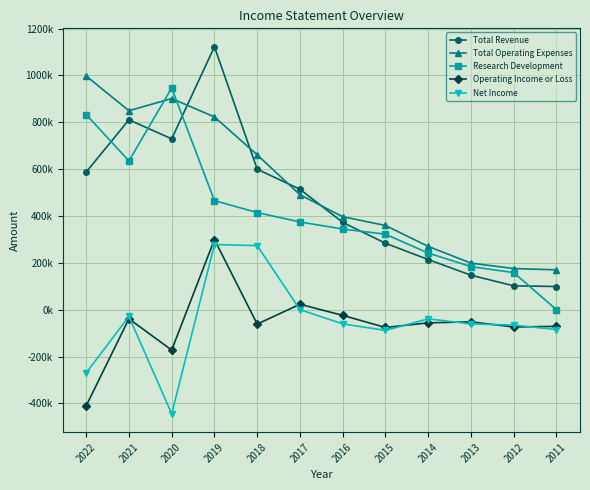

How many positive values does the Research Development series have?

11